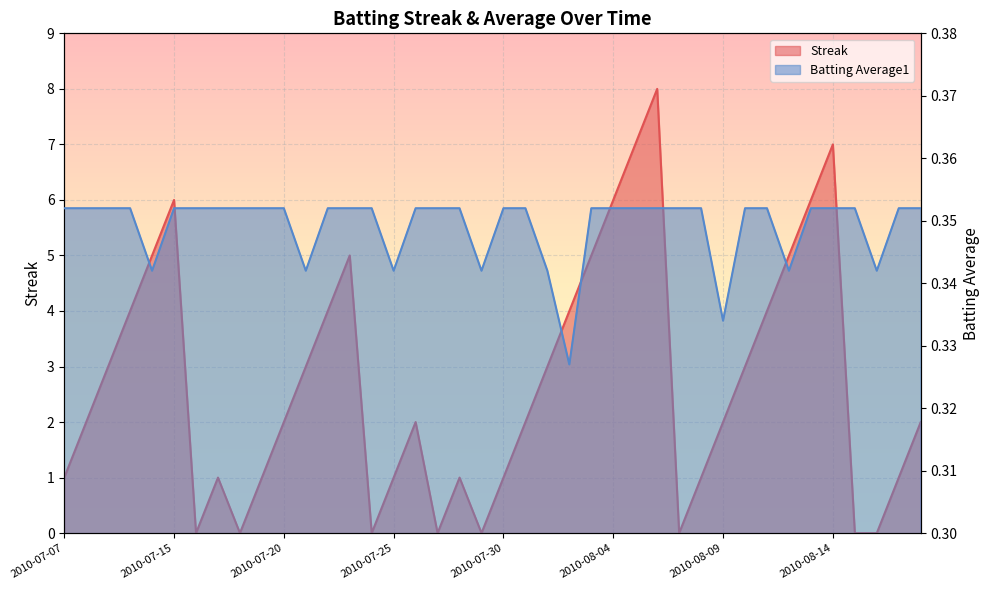

Which series has the largest total across all categories?

Streak